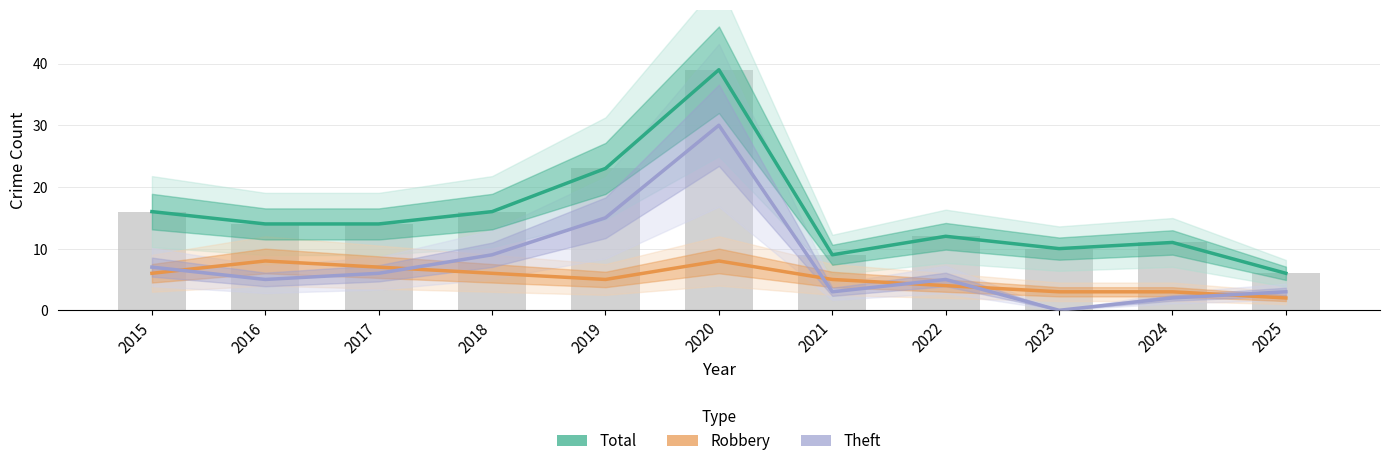

What is the total value across all series at 2022?

21